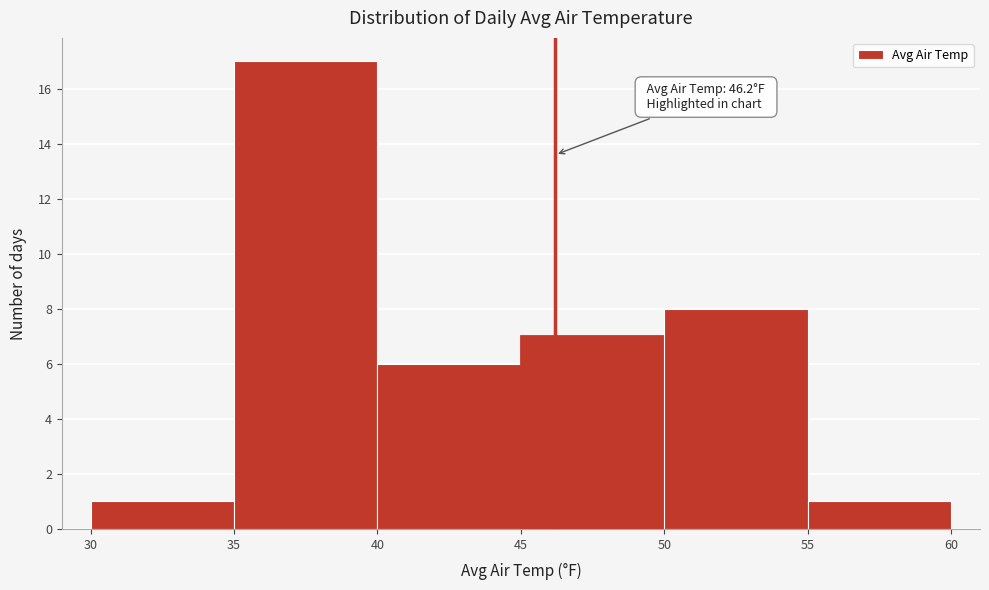

Over which range of the x-axis is the bar tallest?

35 to 40